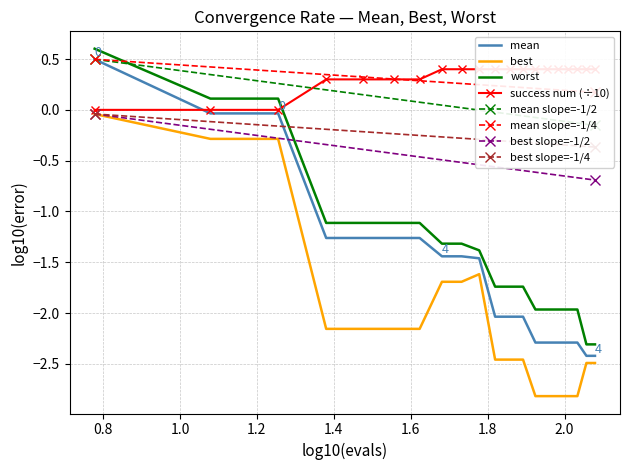

True or false: worst and mean intersect in this chart.

False